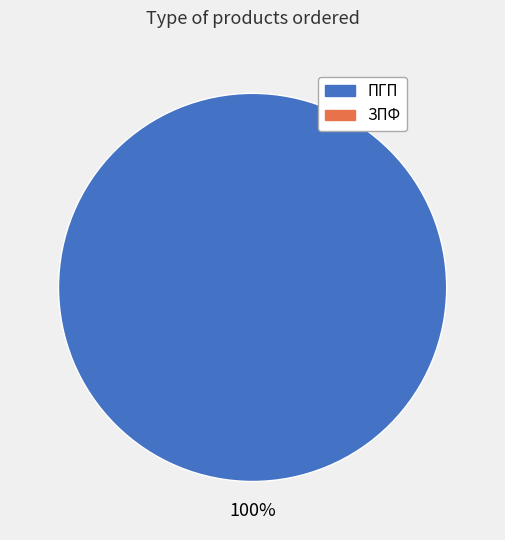

Does any single category account for the majority?

Yes